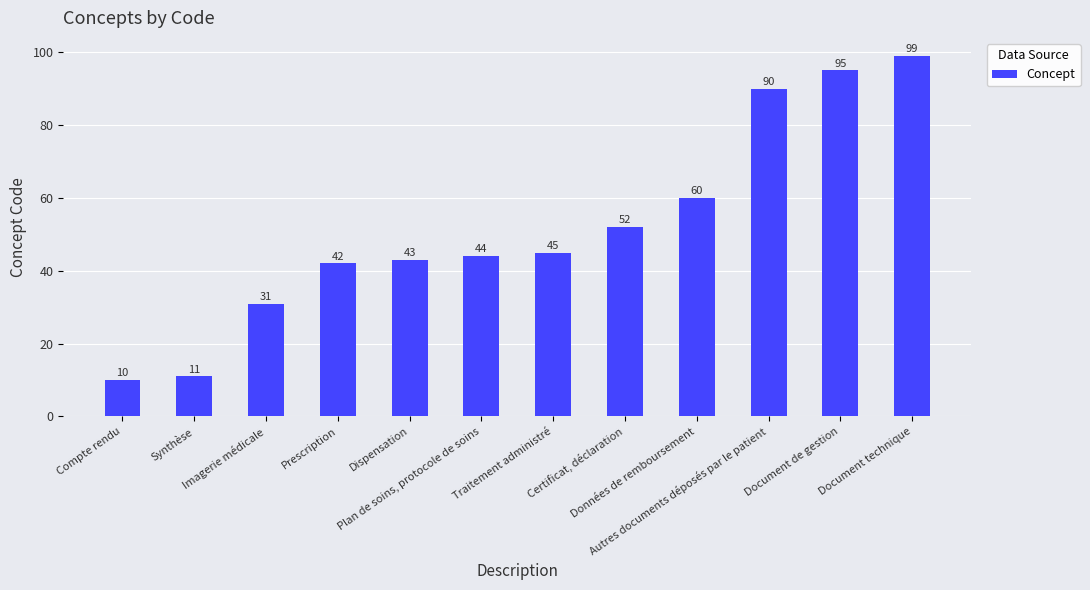

How many data points does each series have?

12